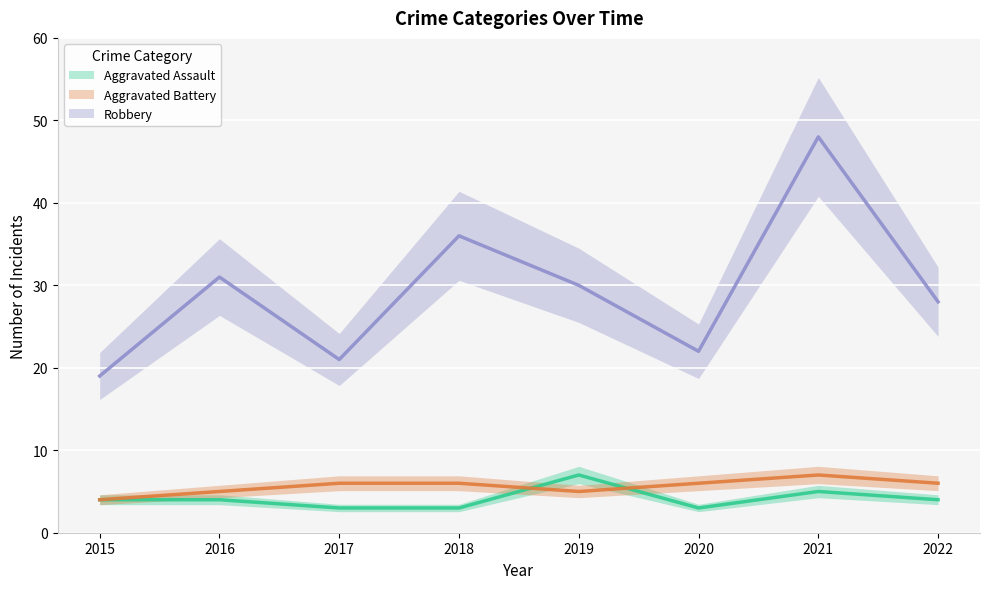

Is it true that Aggravated Battery equals 5 at 2019?

True